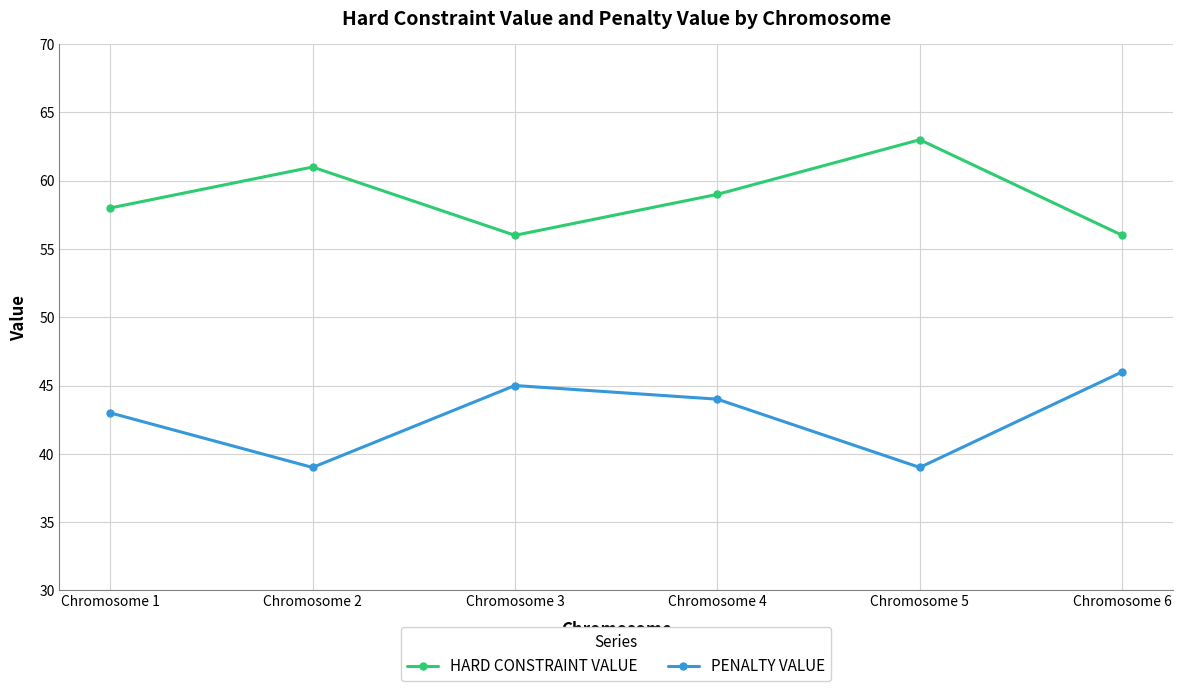

Is this an area chart (filled region under the line)?

No